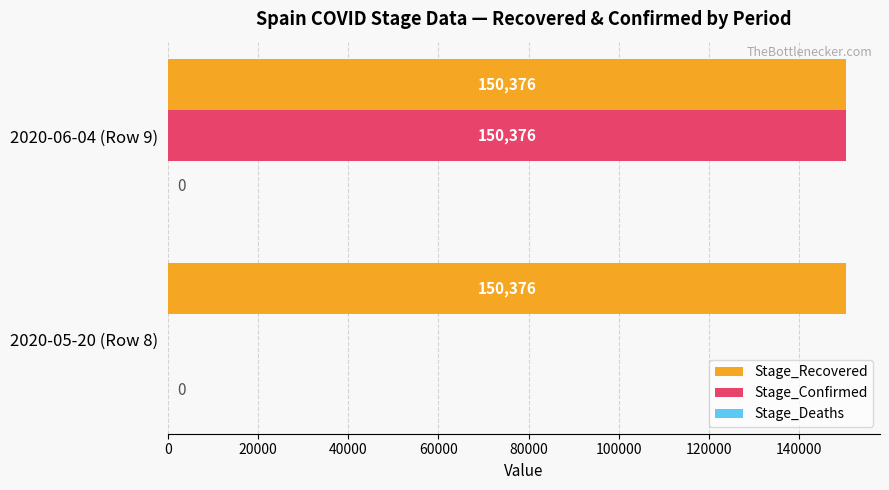

How many positive values does the Stage_Confirmed series have?

1